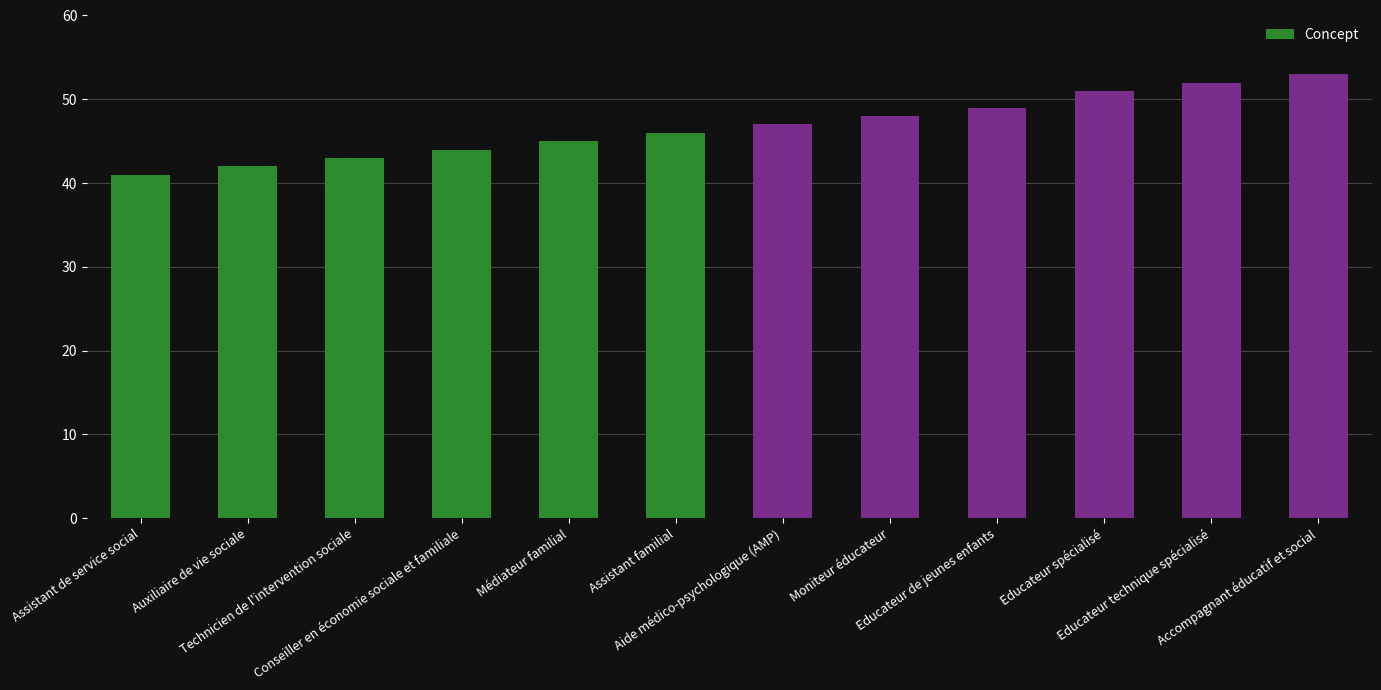

Does the chart contain any negative values?

No